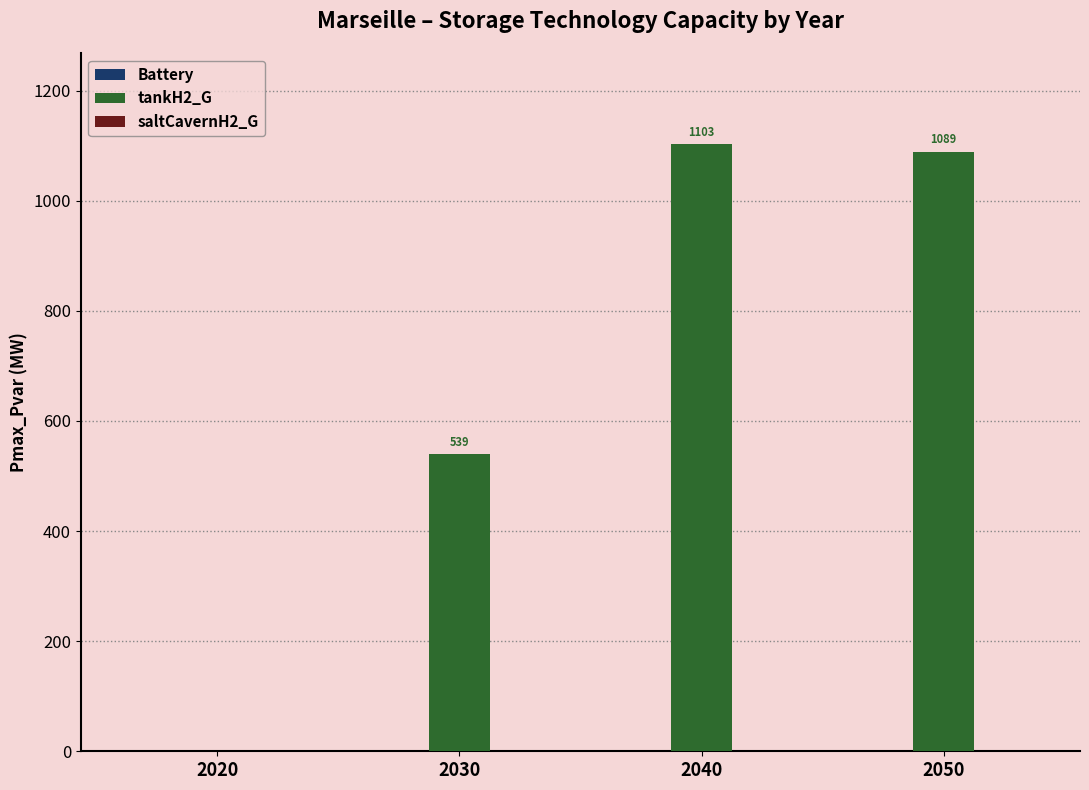

What is the change in value from 2020 to 2040?

+1103.0